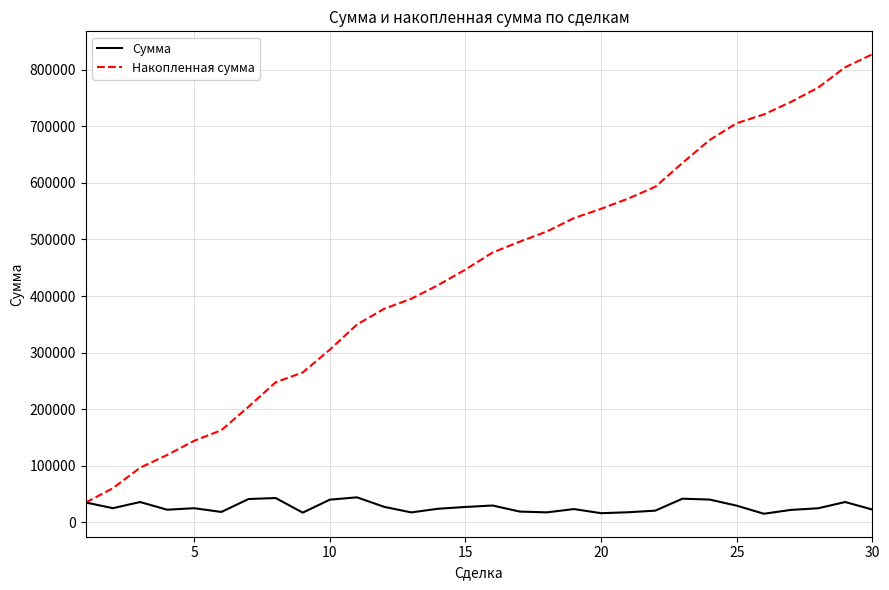

Which series has the widest spread of values?

Накопленная сумма